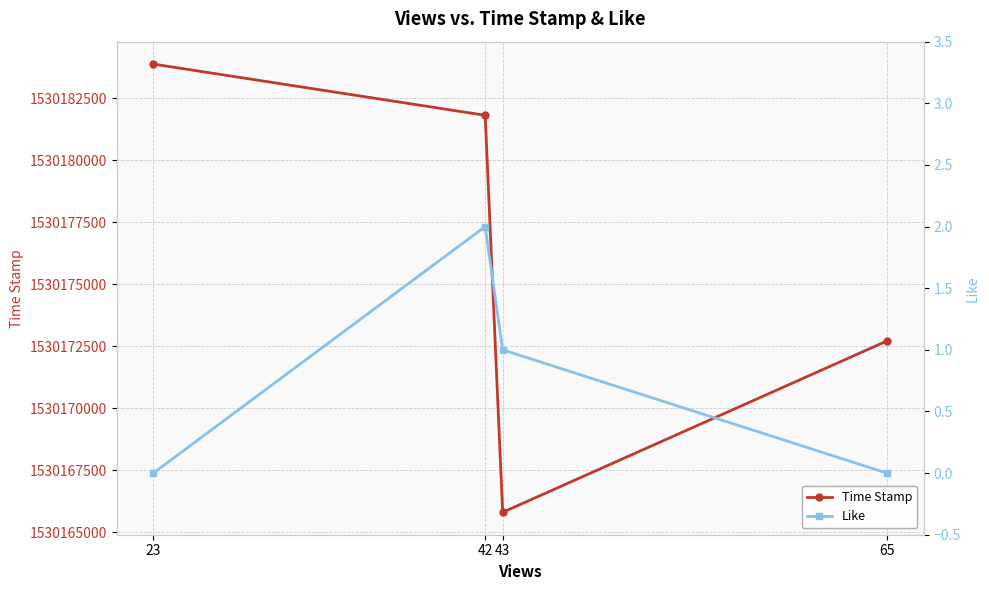

How many data points in Like are above 1?

1